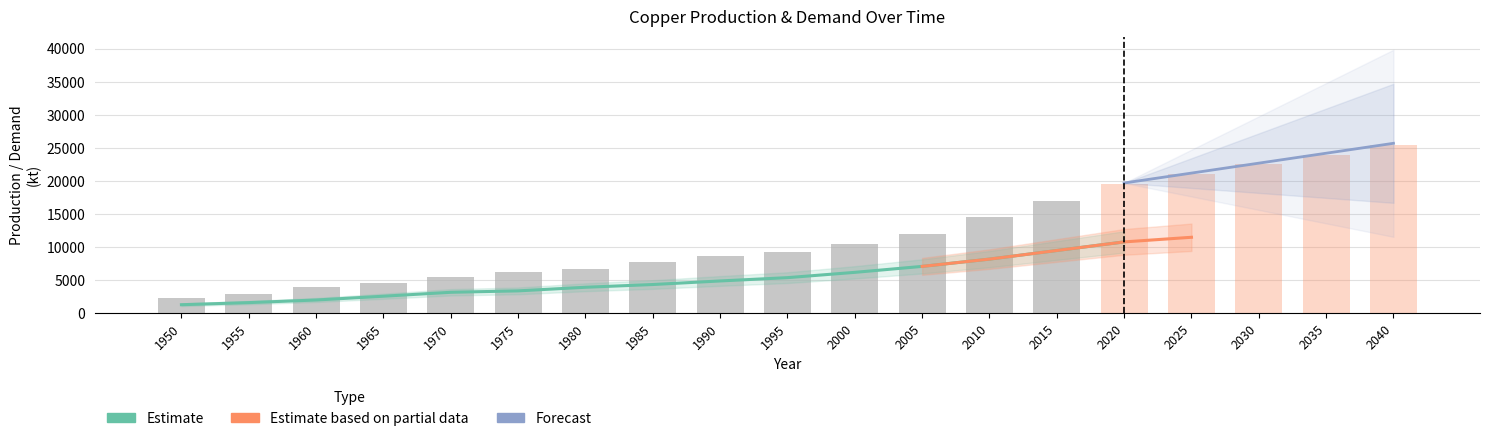

At which category is the sum across all series the highest?

2040